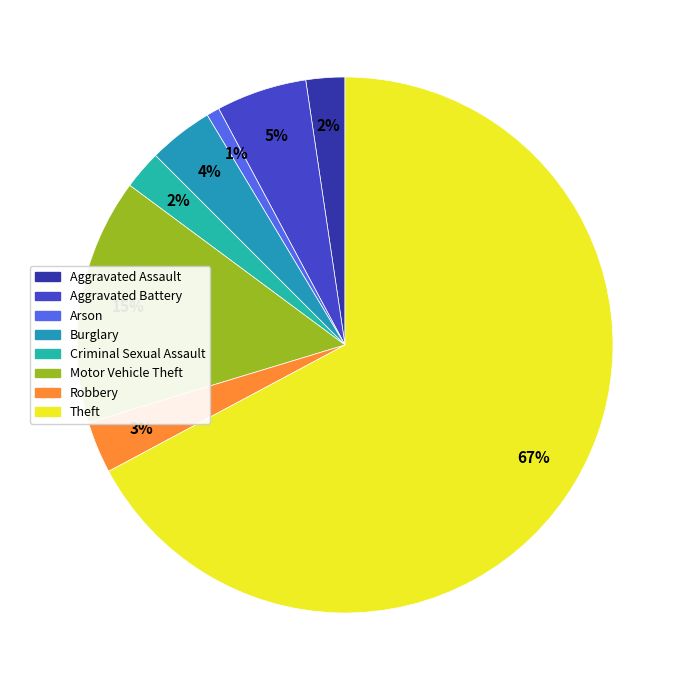

Count the number of slices in the pie.

8